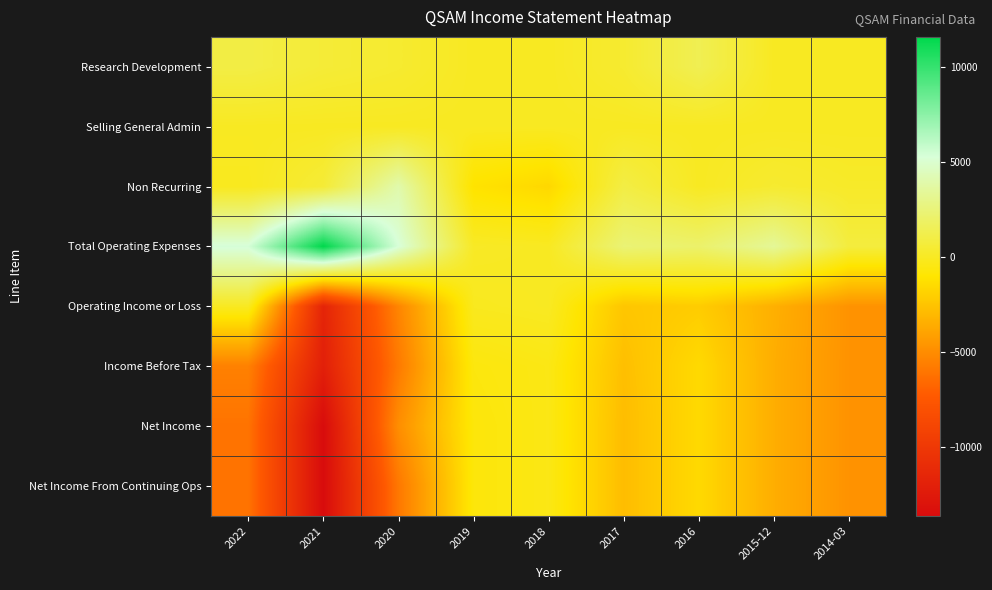

Which label corresponds to the smallest value in the chart?

2021